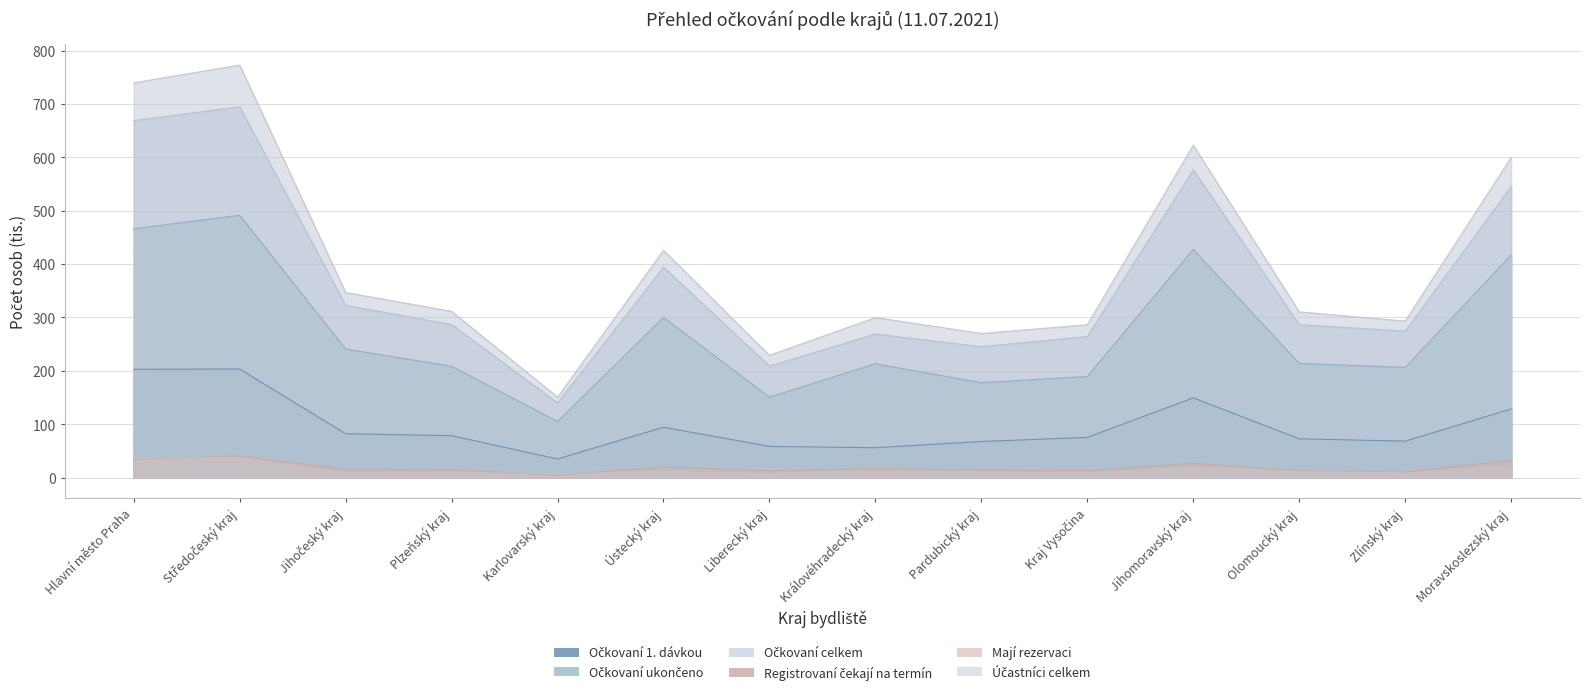

The Očkovaní ukončeno series shows 189.3 at Kraj Vysočina. True or false?

True